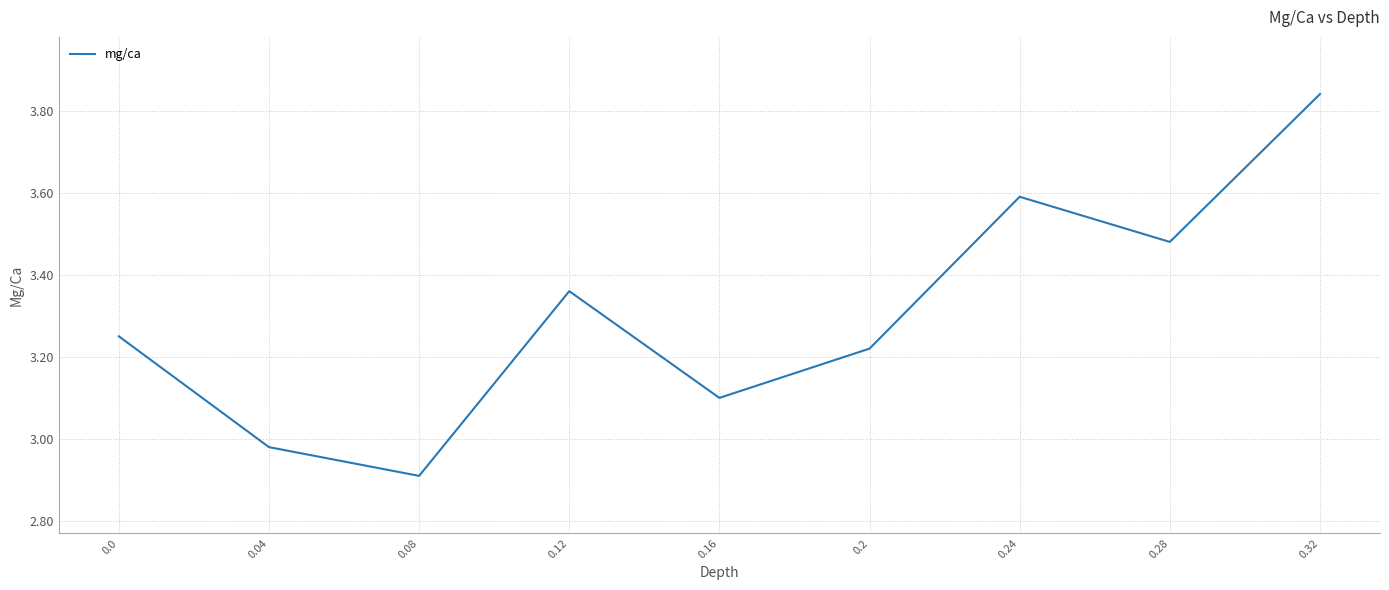

List the labels in order of value, smallest first.

0.08, 0.04, 0.16, 0.2, 0.0, 0.12, 0.28, 0.24, 0.32